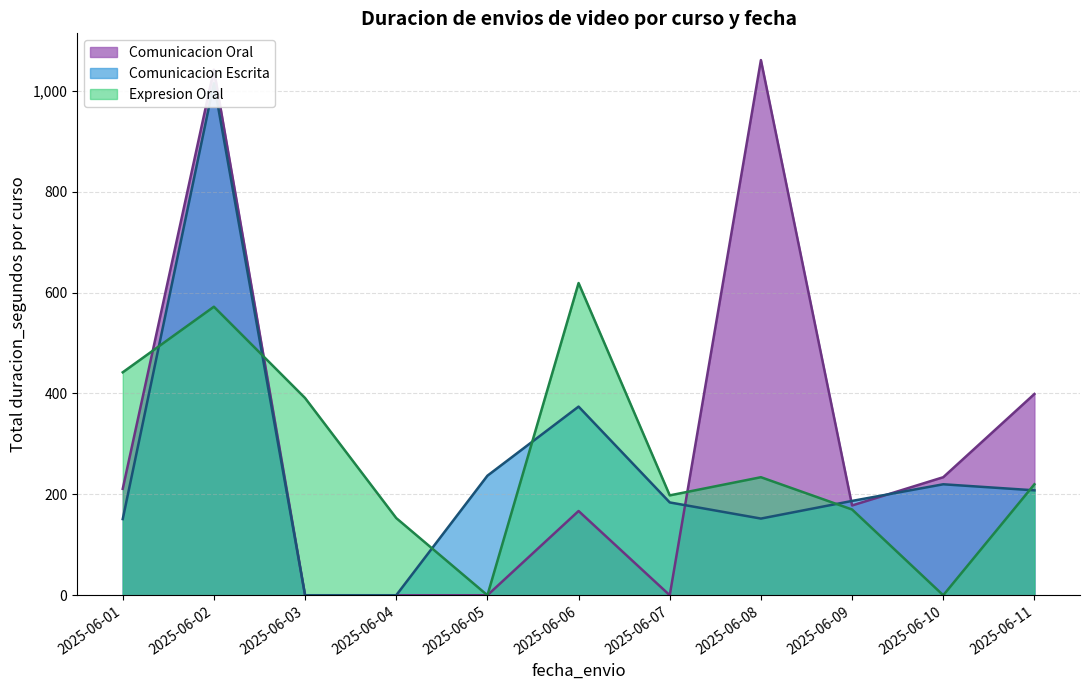

At how many categories does at least one series exceed 920?

2